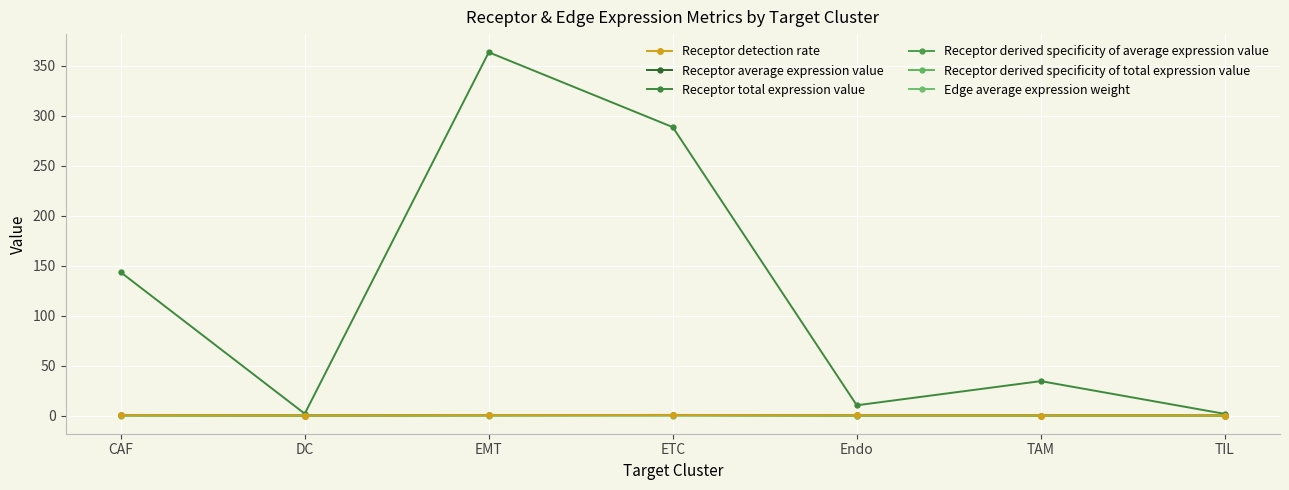

True or false: Receptor average expression value and Edge average expression weight cross at least once.

False